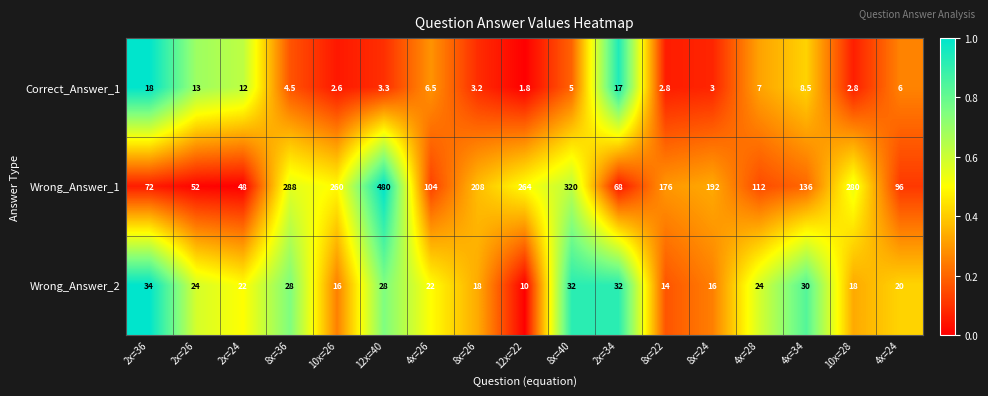

How many categories are shown in the chart?

17